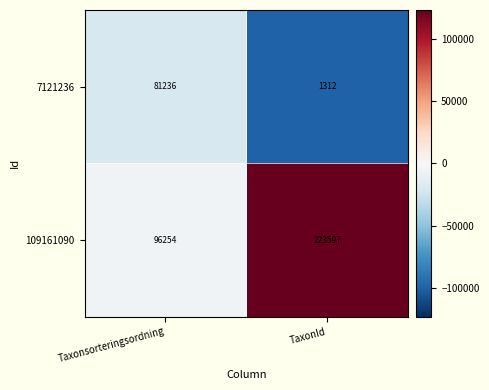

Which series has the largest range (max minus min)?

109161090